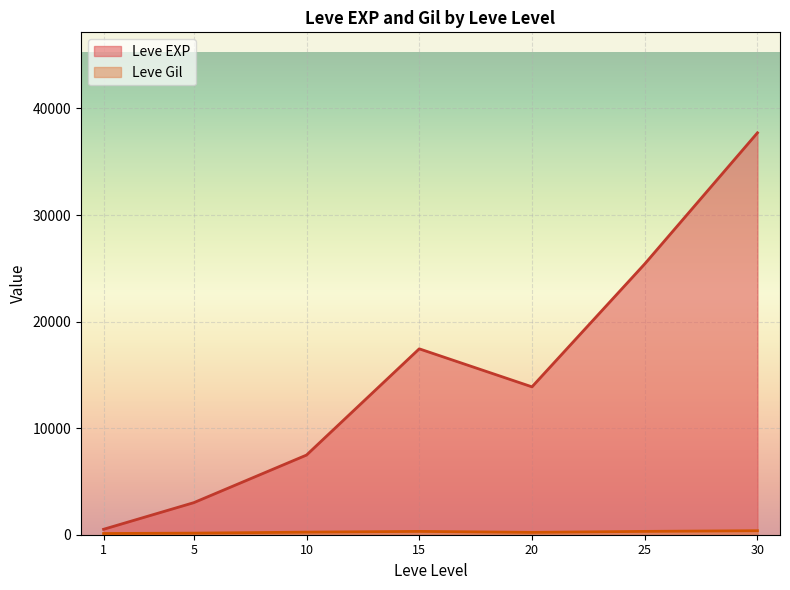

At which category does the chart reach its peak across all series?

30